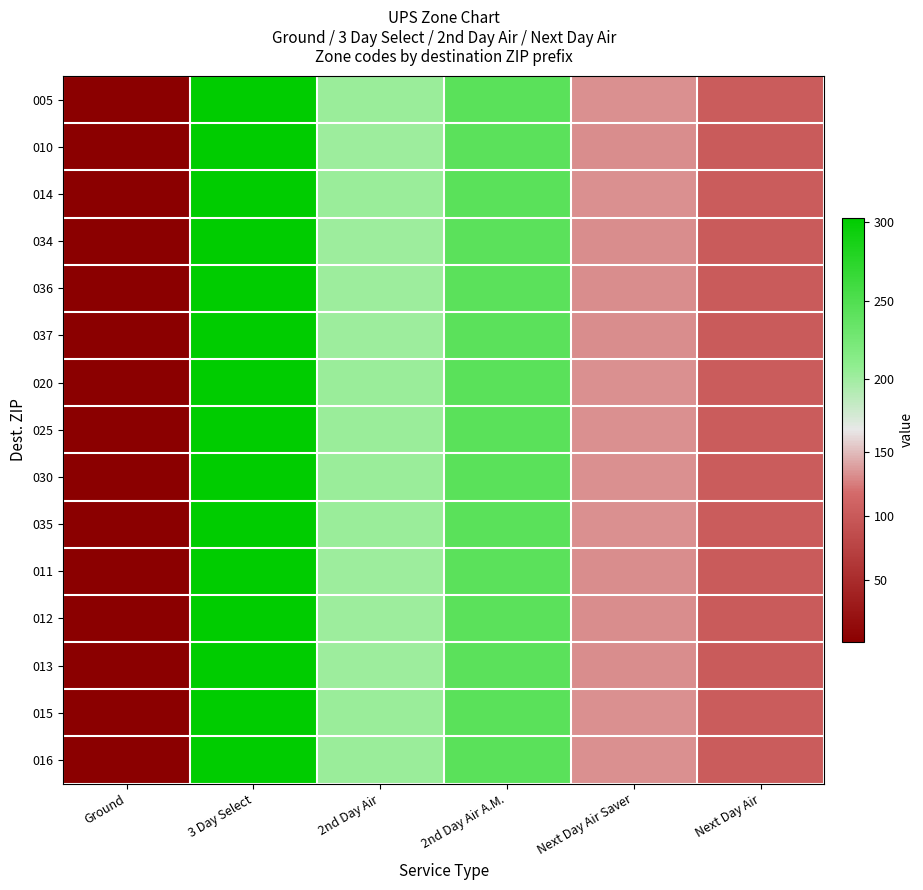

What is the total value across all series at 3 Day Select?

4538